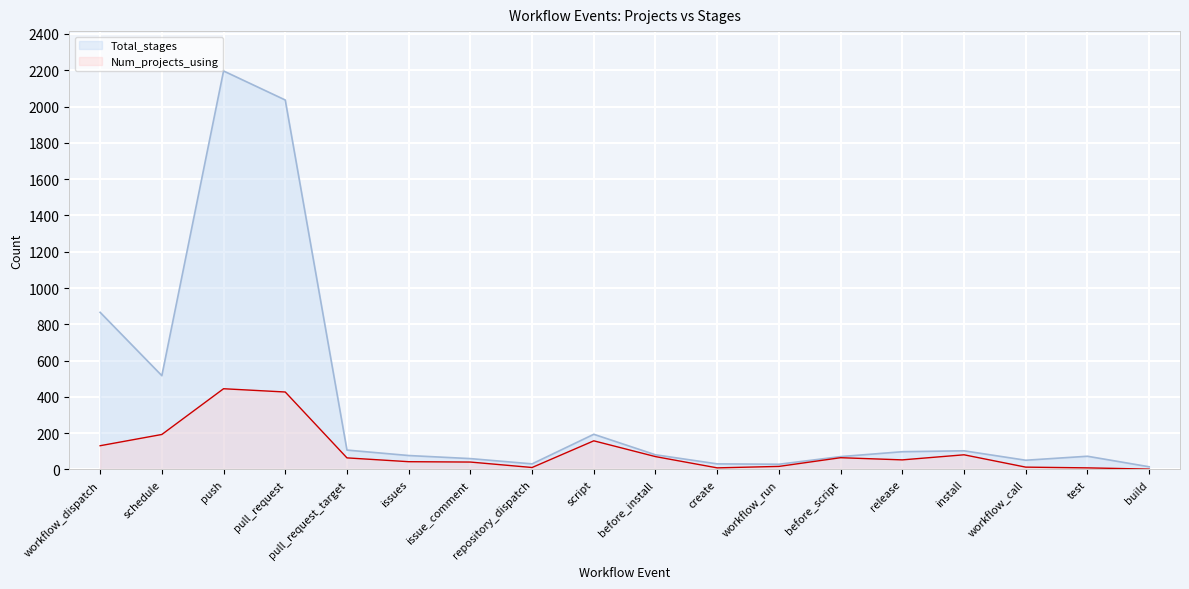

What is the maximum value shown in the chart?

2196